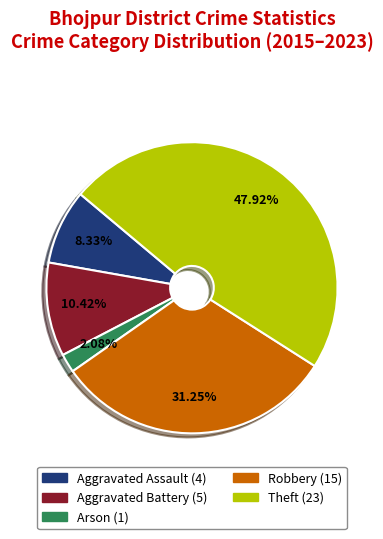

Approximately how many times larger is the value at Robbery compared to Aggravated Battery?

3.0